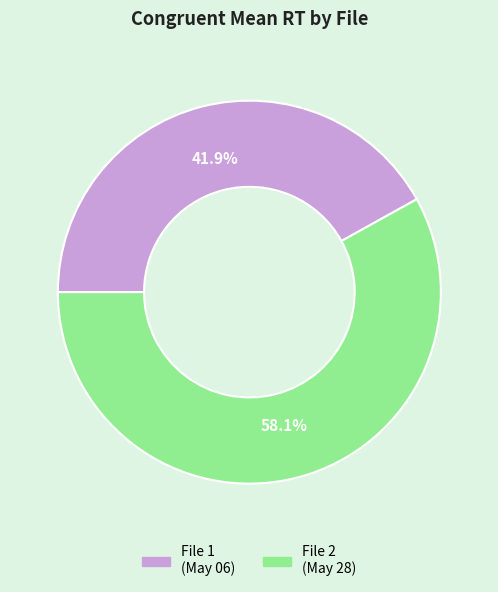

To the nearest percent, what is the average slice percentage?

50%